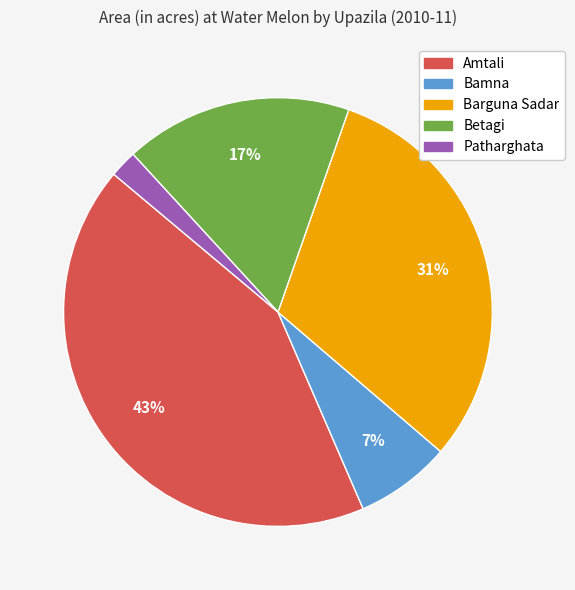

Is Bamna the majority of the pie?

No